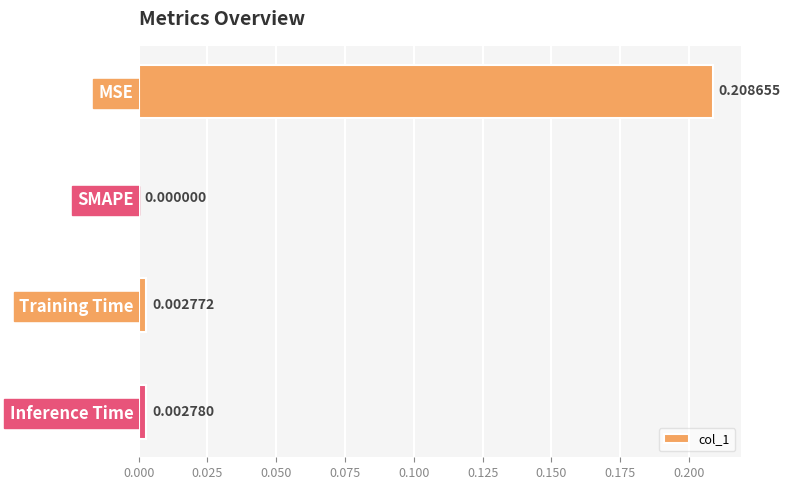

Where is the data nearest to the value 0?

SMAPE